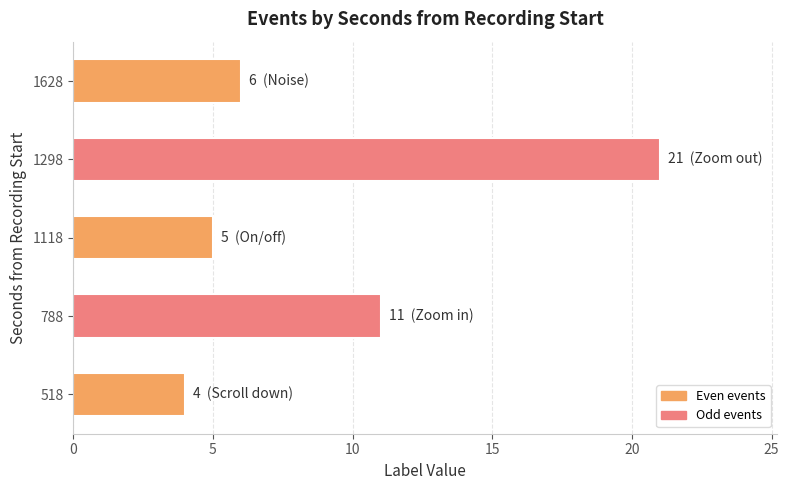

What is the maximum value shown in the chart?

21